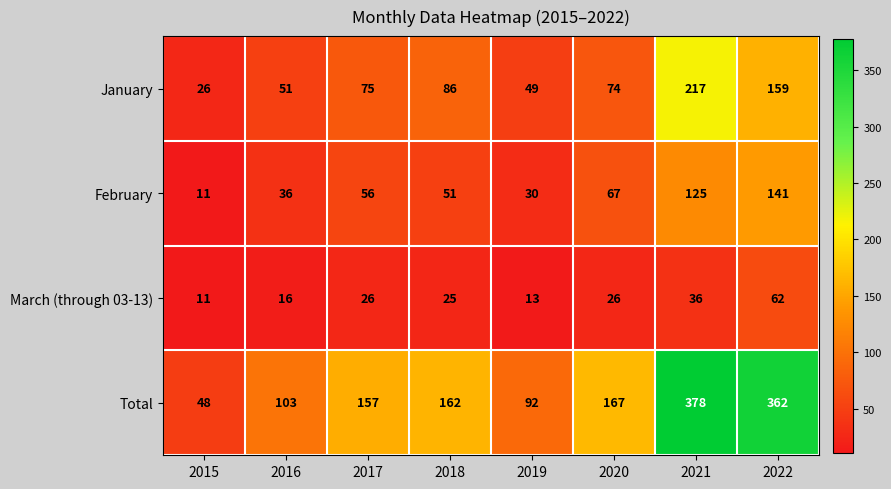

How many data points does each series have?

8